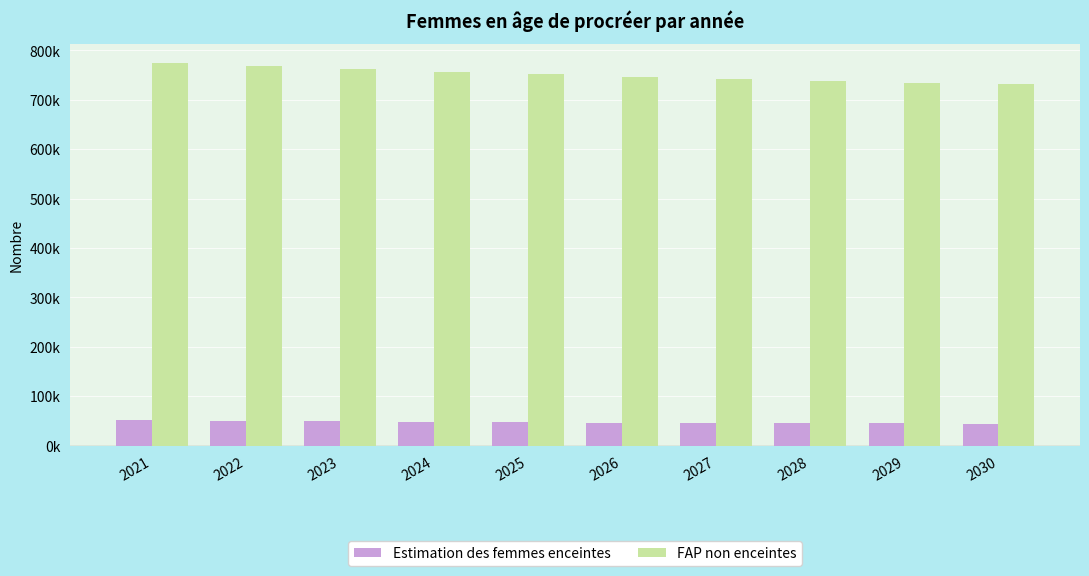

Are the bars horizontal?

No